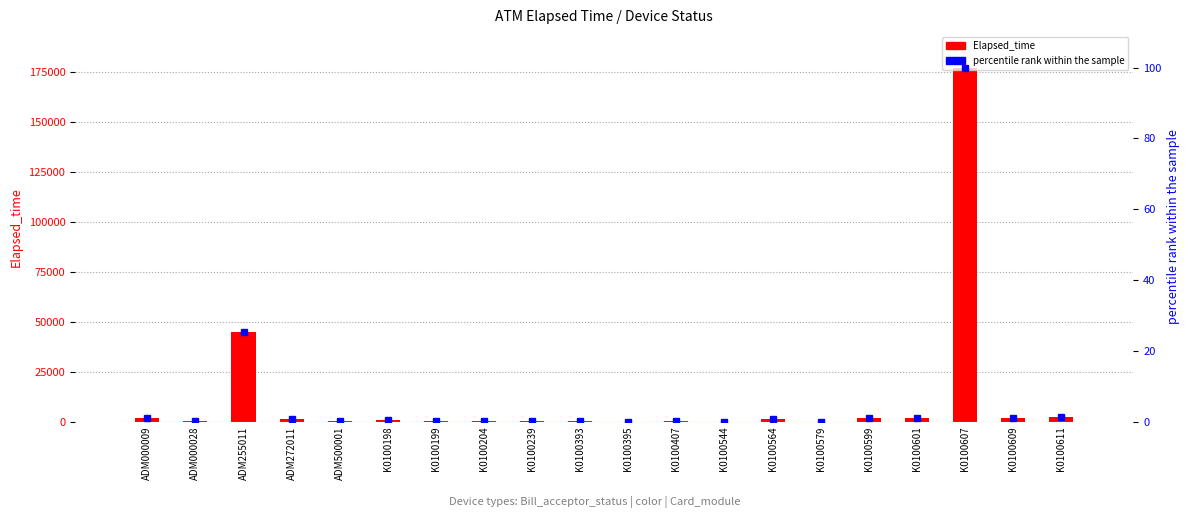

At ADM255011, list the series in order from smallest to largest.

percentile rank within the sample, Elapsed_time